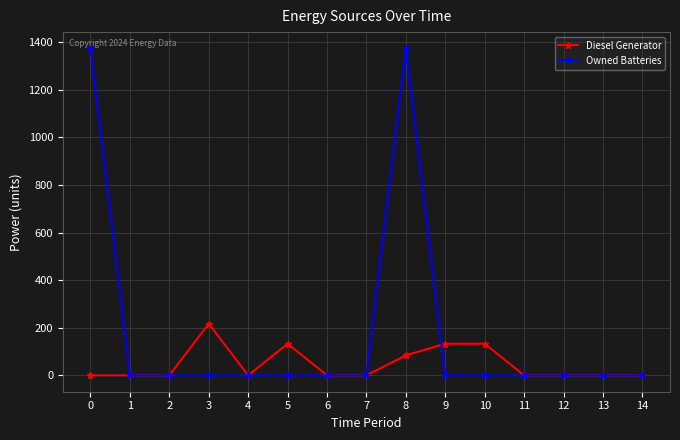

Reading left to right, list all the values displayed in this chart.

Diesel Generator: 0	0	0	217	0	133	0	0	84	133	133	0	0	0	0
Owned Batteries: 1374	0	0	0	0	0	0	0	1374	0	0	0	0	0	0